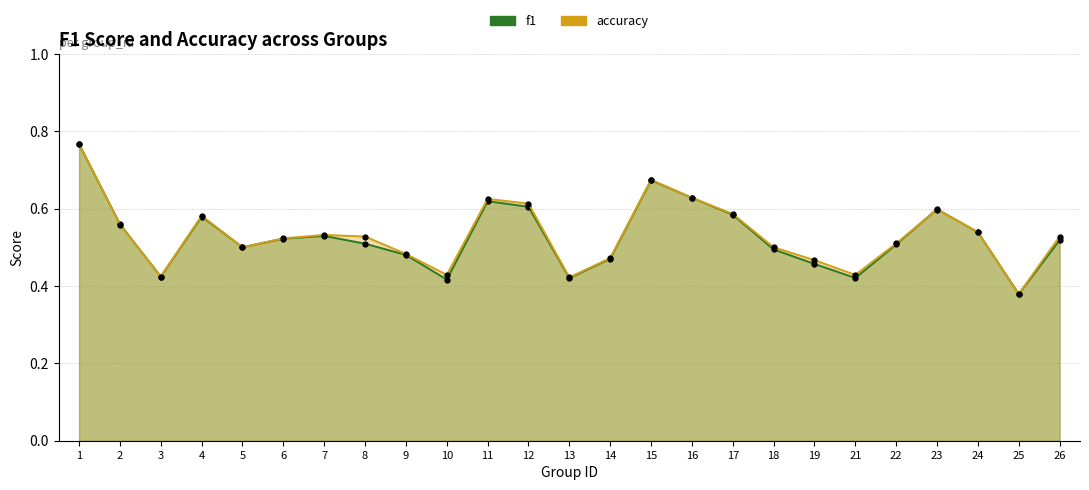

List the series in order of their peak value, highest first.

accuracy, f1